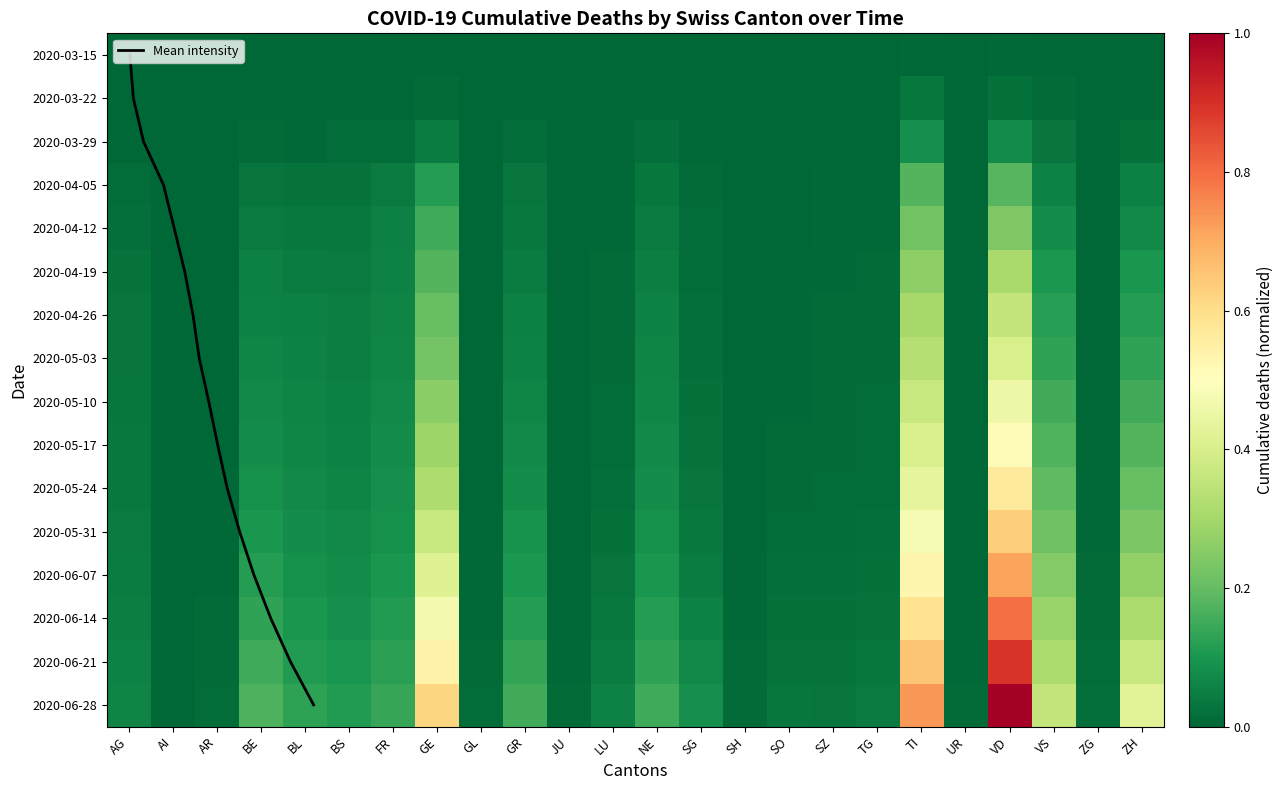

Count the number of categories in the chart.

24